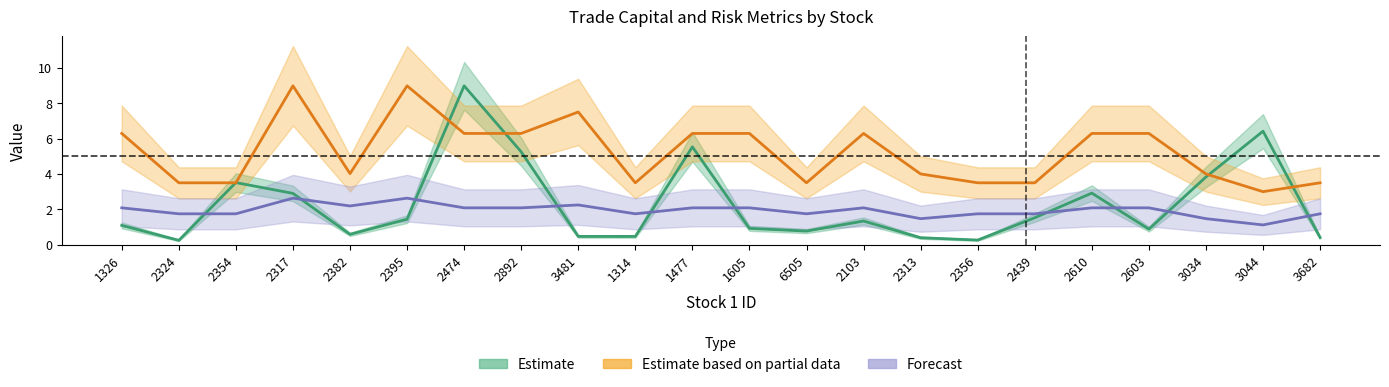

Read the Estimate based on partial data (loss) value at 1326.

6.3